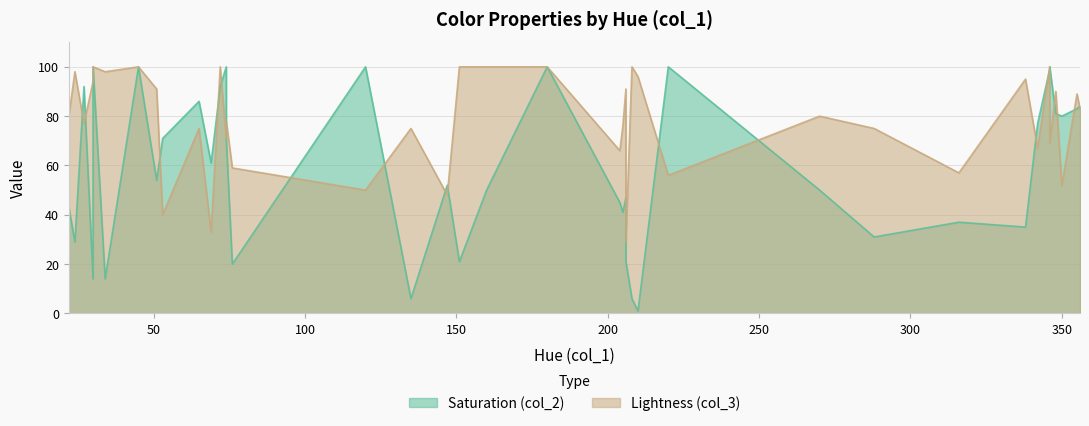

Is it true that col_2 equals 77 at 342?

True